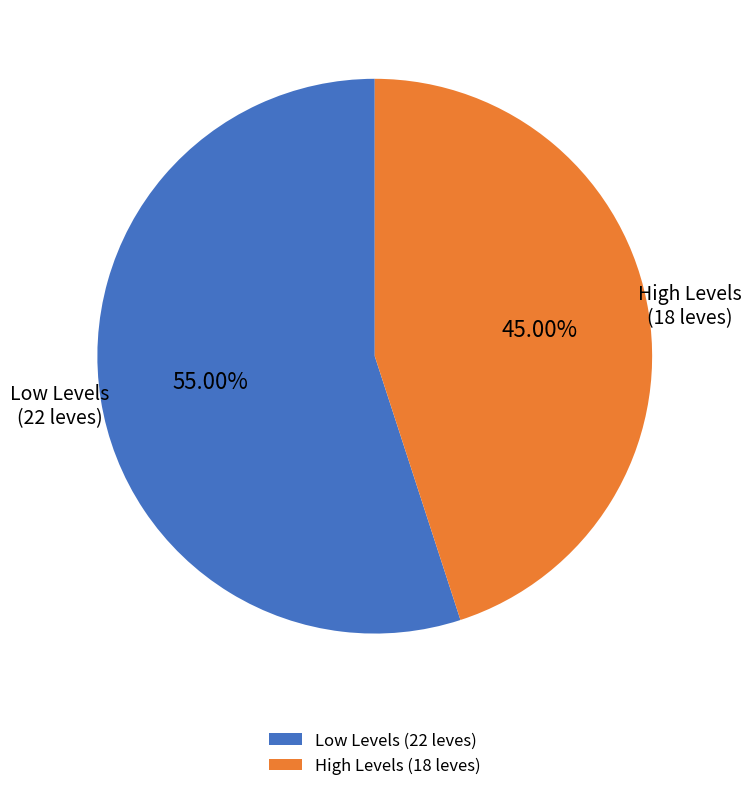

Approximately how many times larger is the value at Low Levels (22 leves) compared to High Levels (18 leves)?

1.2